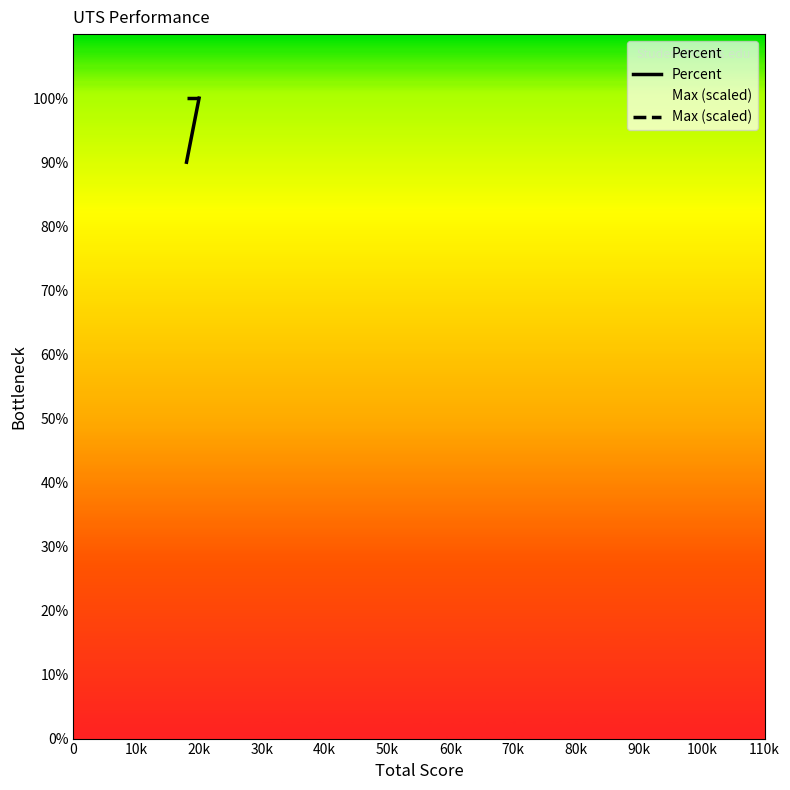

True or false: Max (scaled) has a value of 68 at 20k.

False